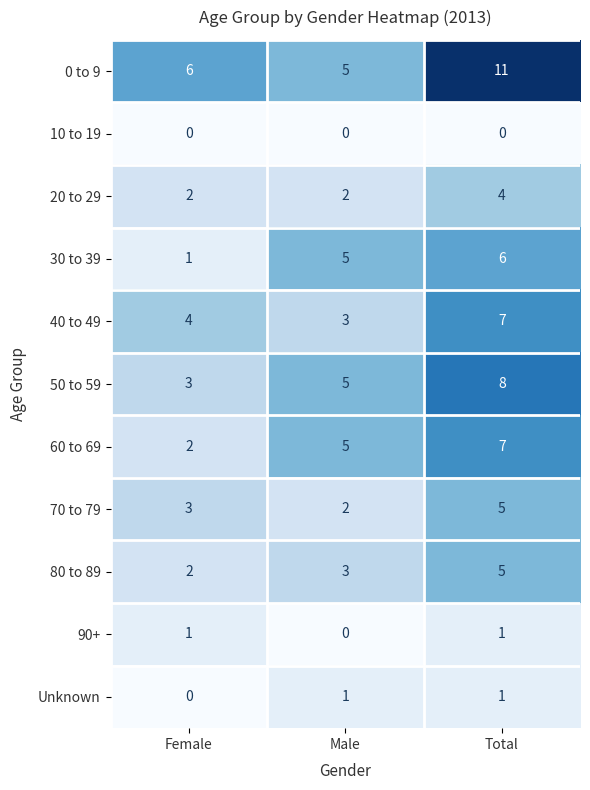

What is the sum of the 30 to 39 values at Male and Female?

6